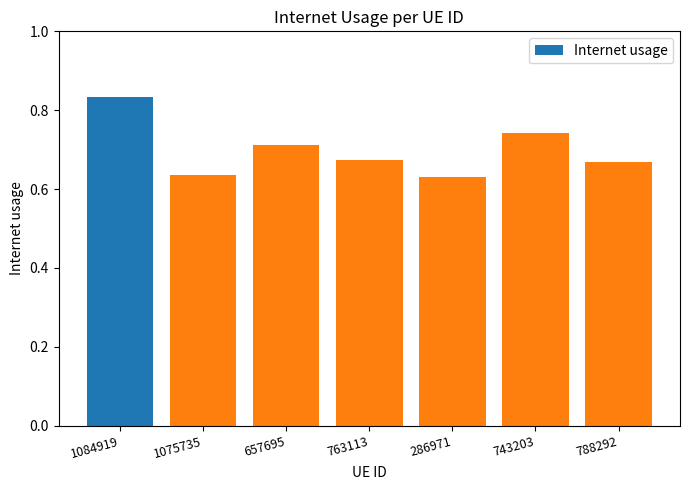

What is the difference between the second highest and minimum values?

0.1